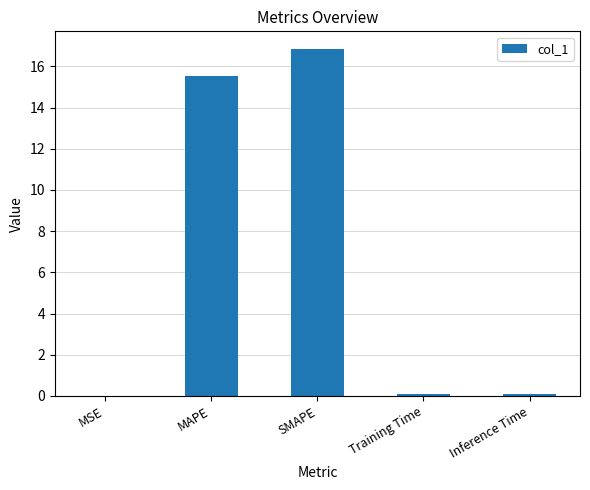

What is the average value?

6.5